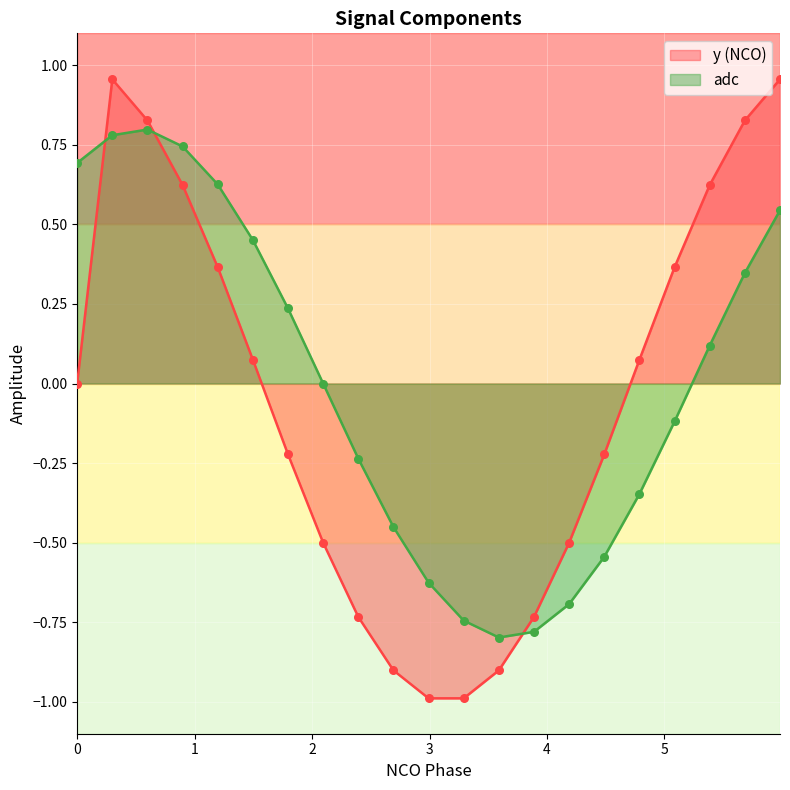

Which series contains the highest Y value?

y